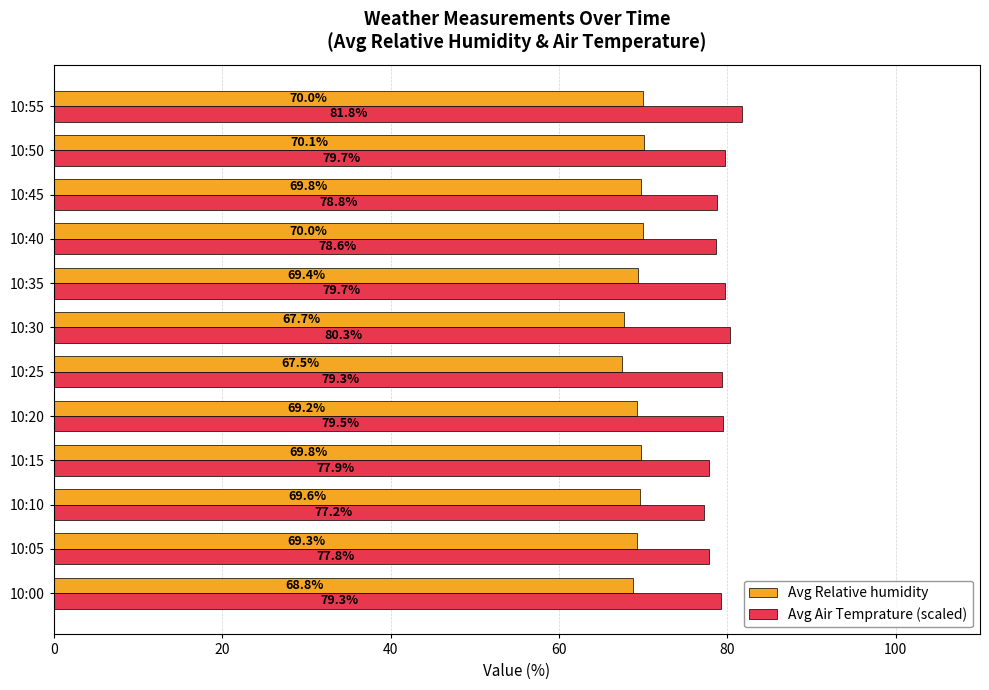

The value of Avg Air Temprature (scaled) at 10:55 is 141.2. True or false?

False